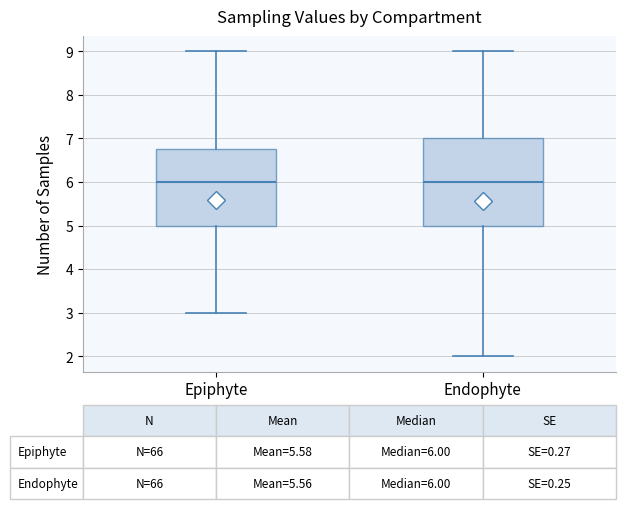

Comparing the boxes themselves (not the whiskers), which one is the tallest?

Endophyte